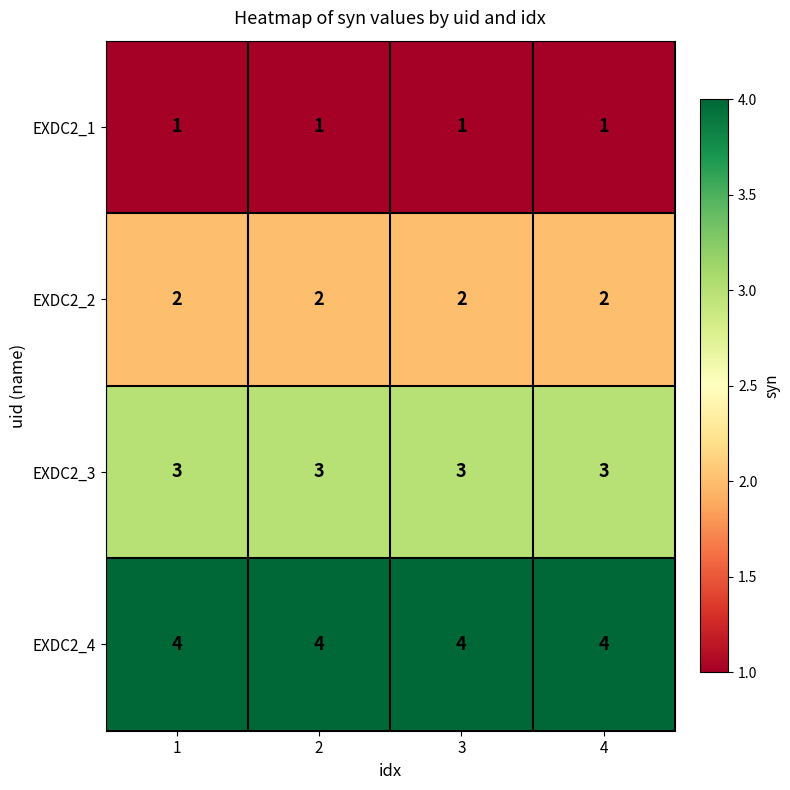

The value of EXDC2_4 at 4 is 4. True or false?

True